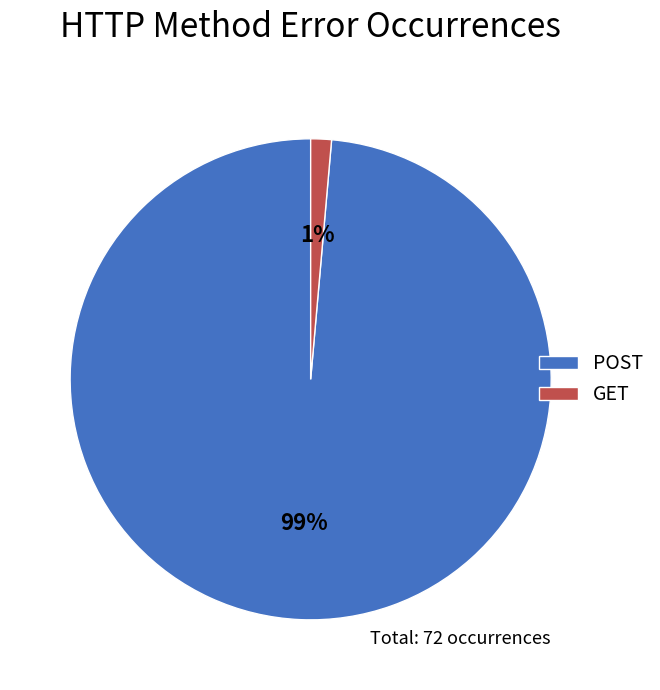

Which slice is the smallest?

GET